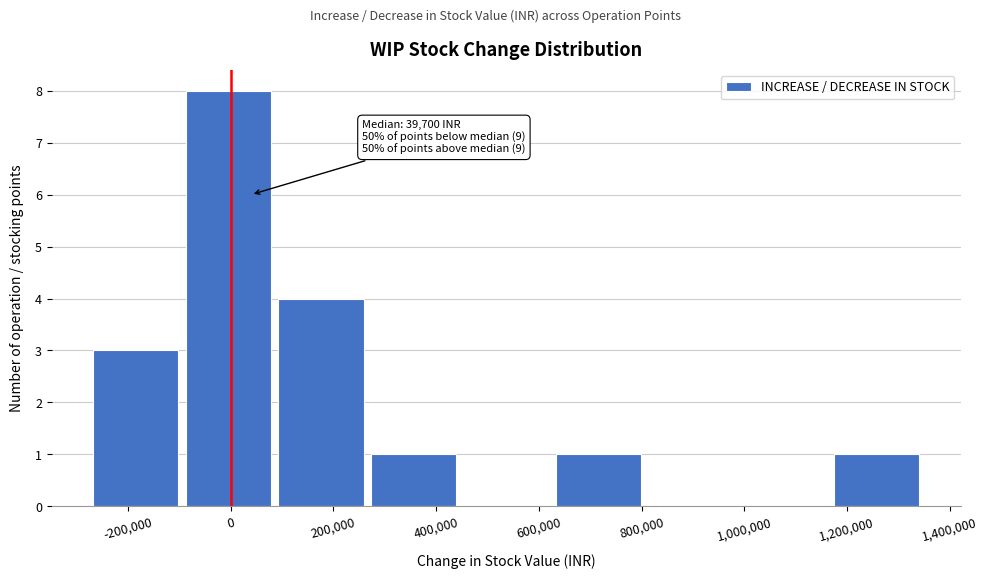

Over which range of the x-axis is the bar tallest?

-100000 to 80000